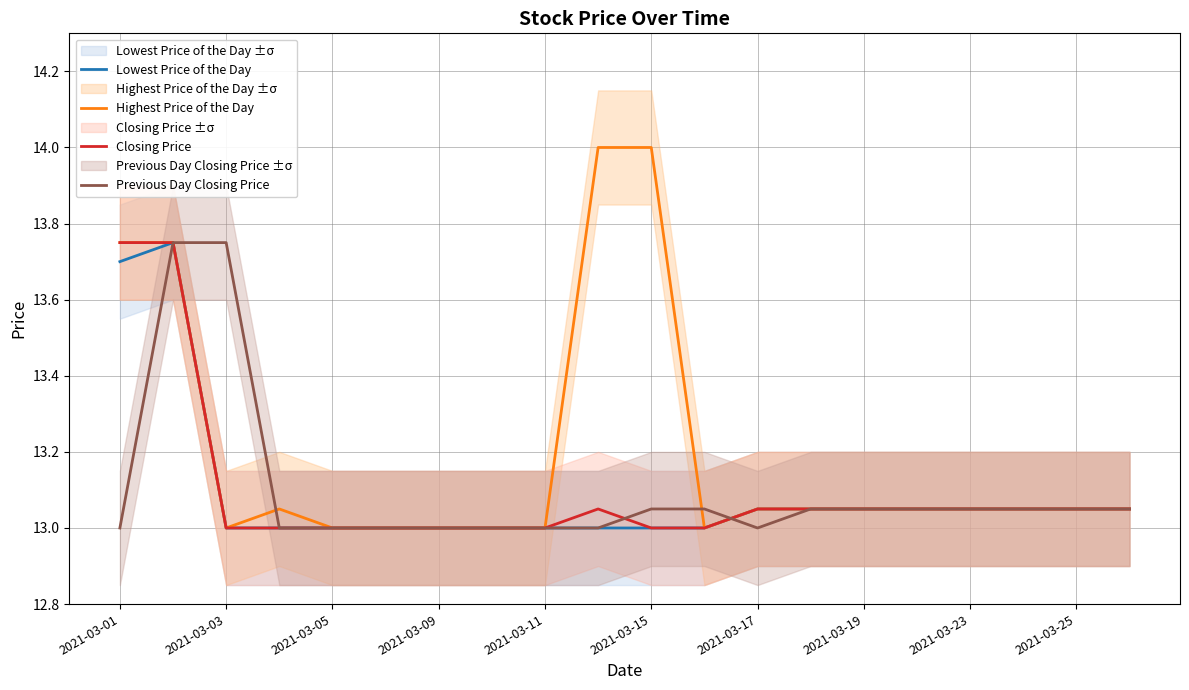

What is the difference between the maximum and minimum values in the Lowest Price of the Day series?

0.8